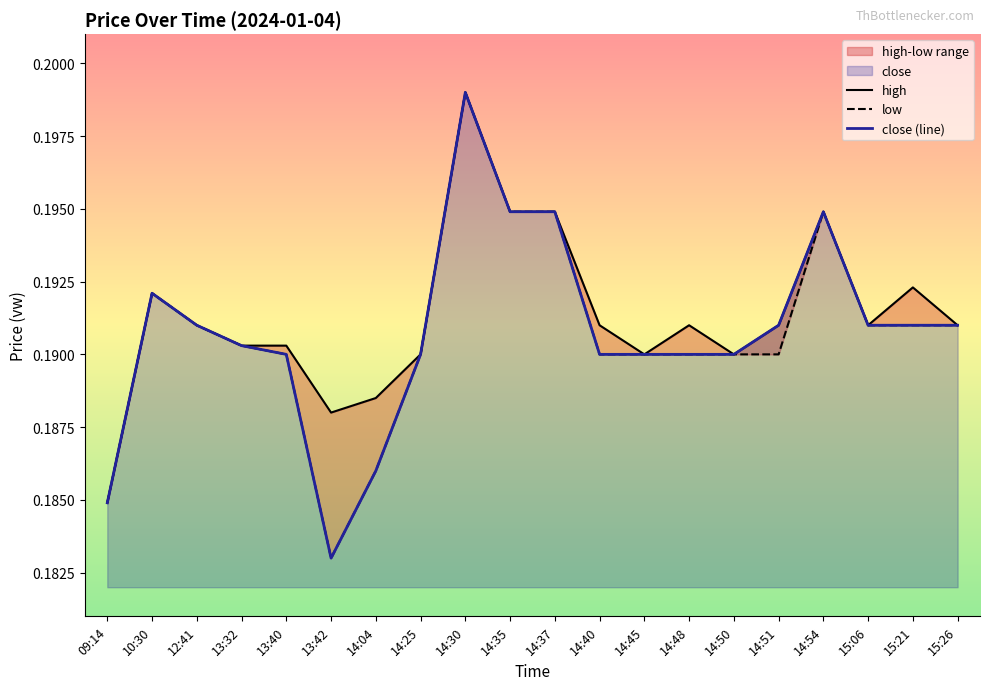

How many close (line) values are between 0 and 1?

20